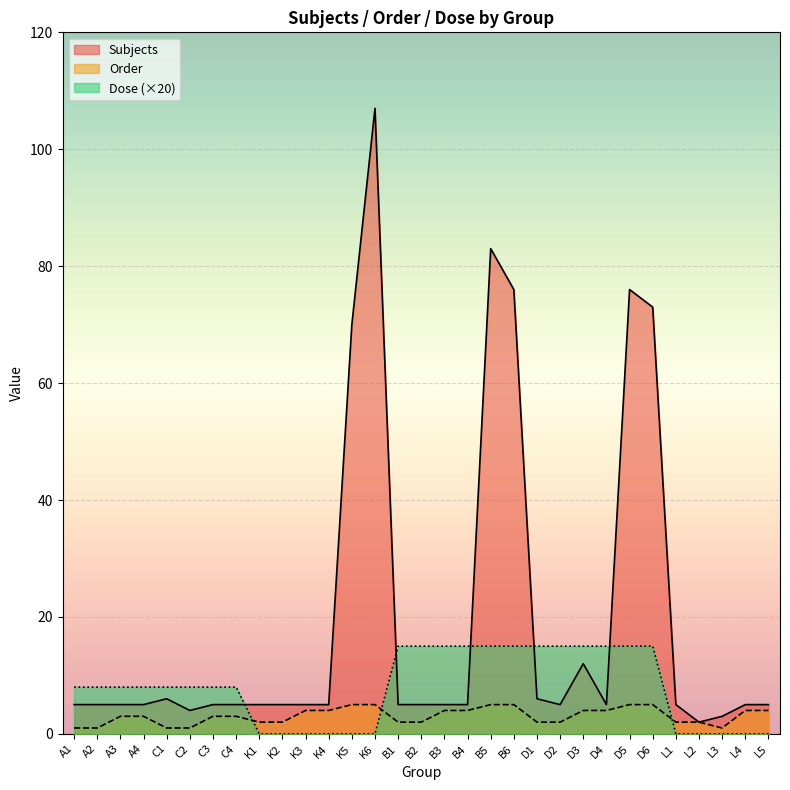

What is the difference between the maximum and minimum values in the Order series?

4